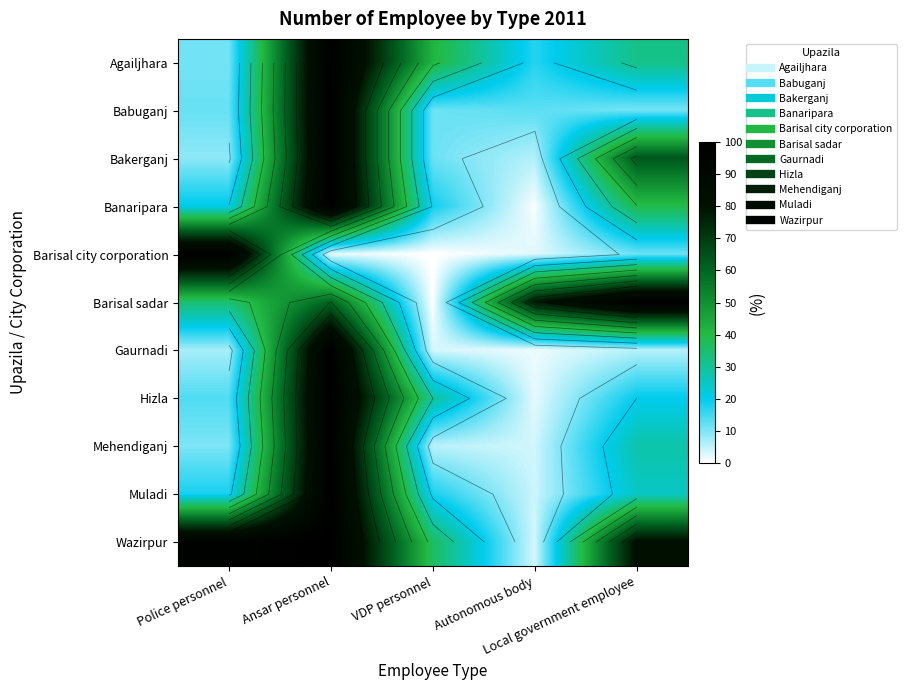

Rank the series at Local government employee from lowest to highest value.

Gaurnadi, Babuganj, Barisal city corporation, Hizla, Muladi, Mehendiganj, Agailjhara, Banaripara, Bakerganj, Wazirpur, Barisal sadar